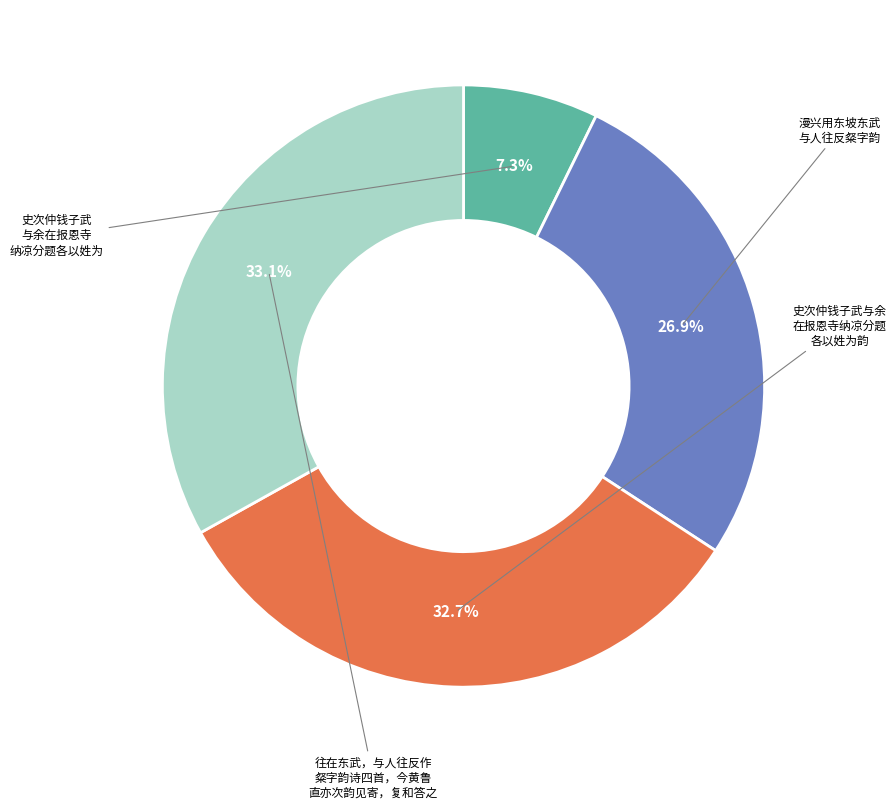

How many slices are in this pie chart?

4